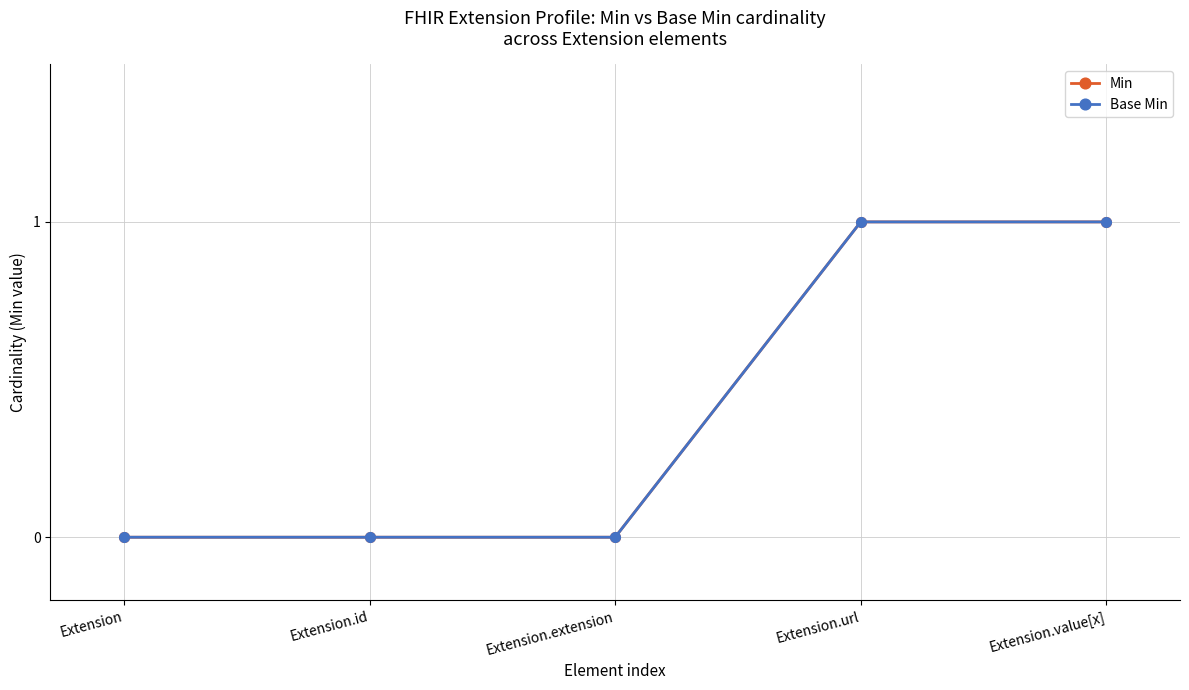

What is the label of the 3rd point from the right?

Extension.extension